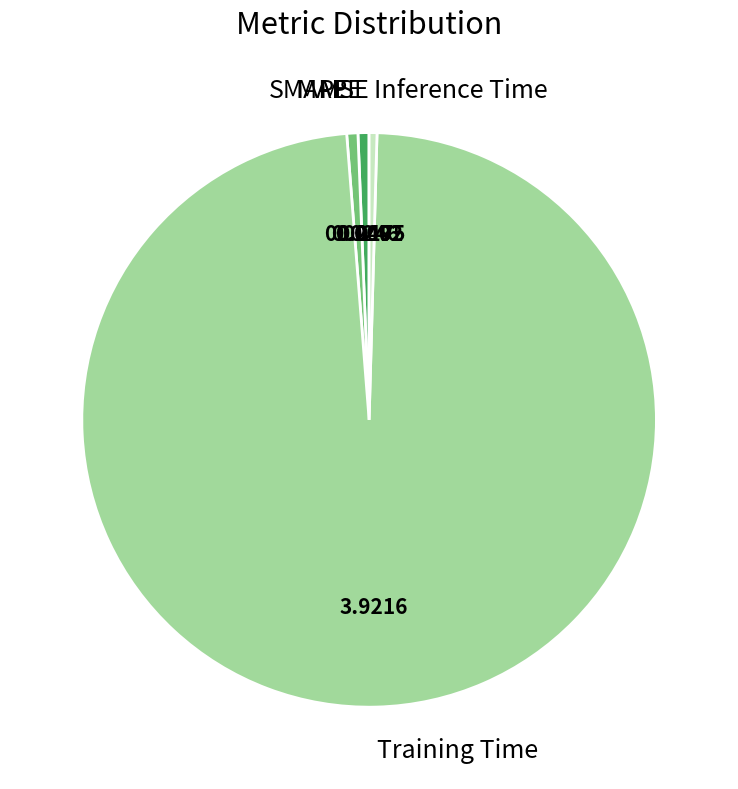

Do Inference Time and SMAPE together represent more than half of the pie?

No